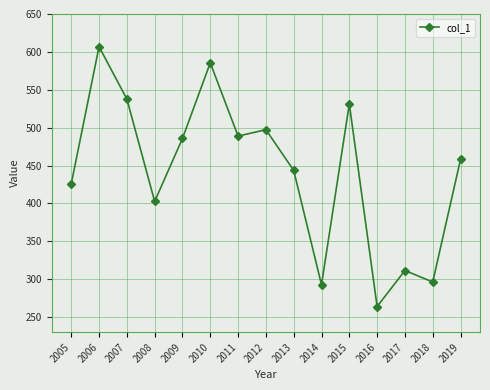

What is the difference between the values at 2007 and 2005?

112.0